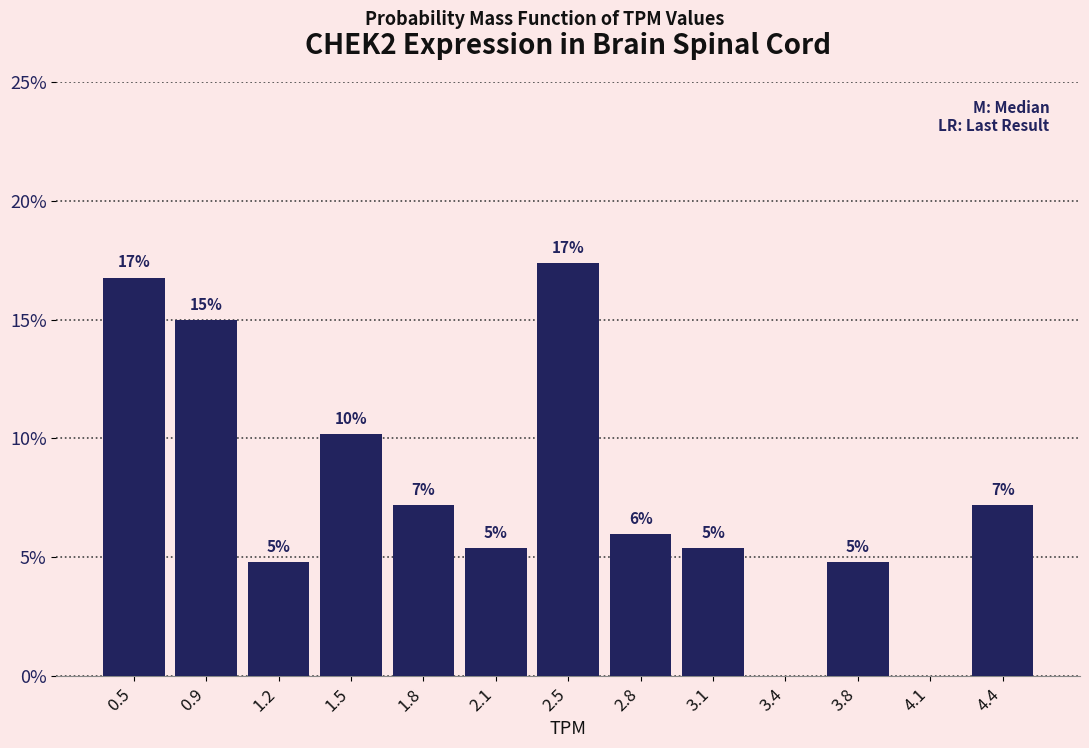

Are the bars horizontal?

No